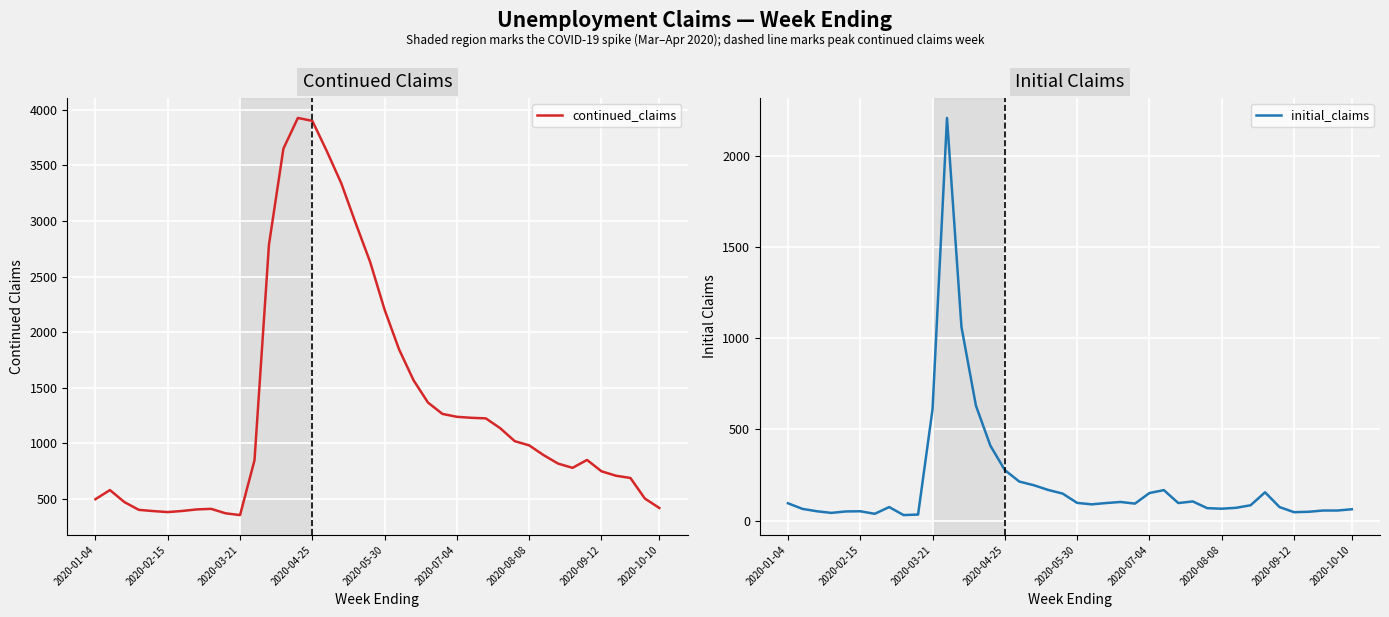

List the series in order of their overall mean, highest first.

continued_claims, initial_claims